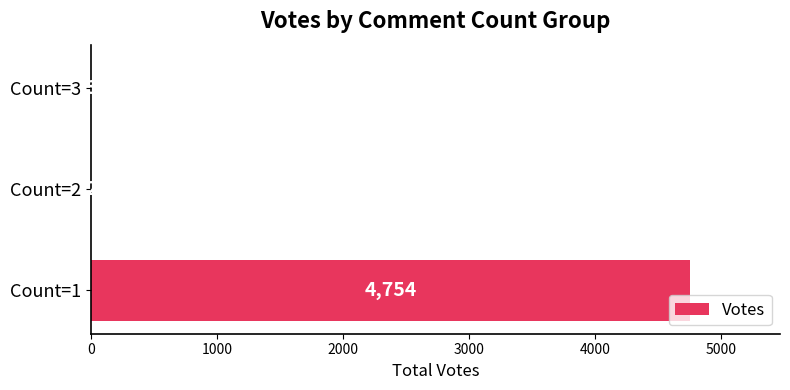

Are the bars horizontal?

Yes